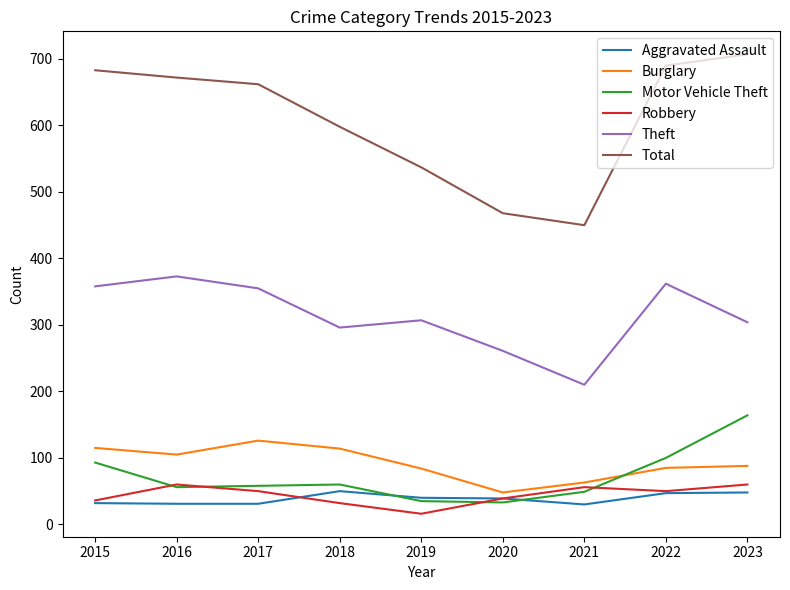

Which category has the lowest value in the Robbery series?

2019